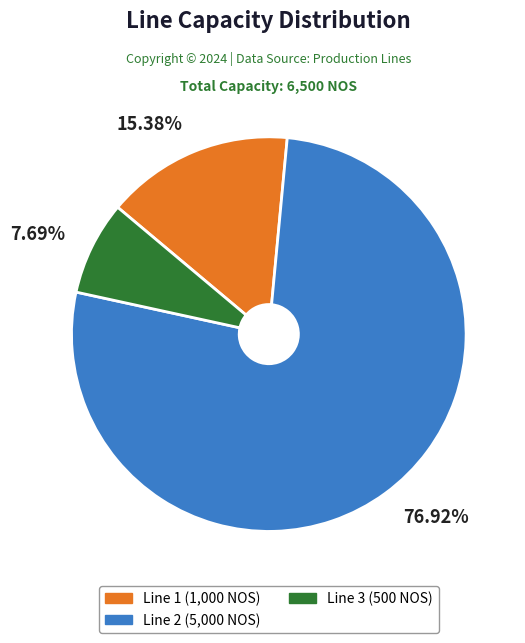

What is the total percentage of Line 1 and Line 3?

23.1%